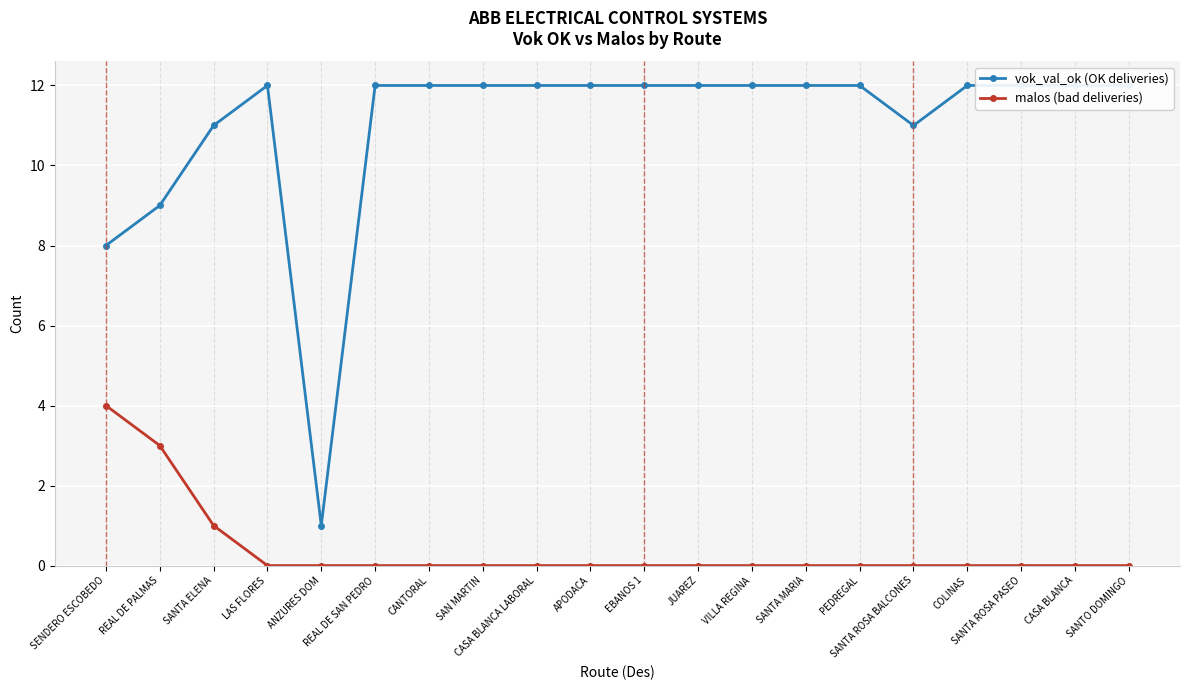

What position from the left is SANTA ROSA PASEO?

18